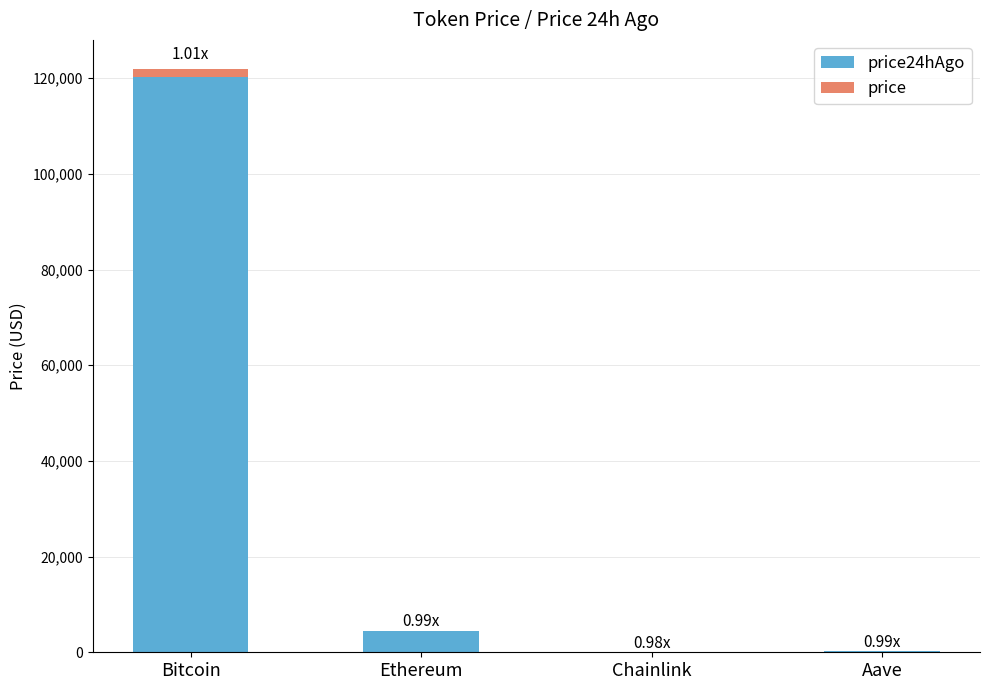

True or false: price has a value of 1139.5 at Bitcoin.

False